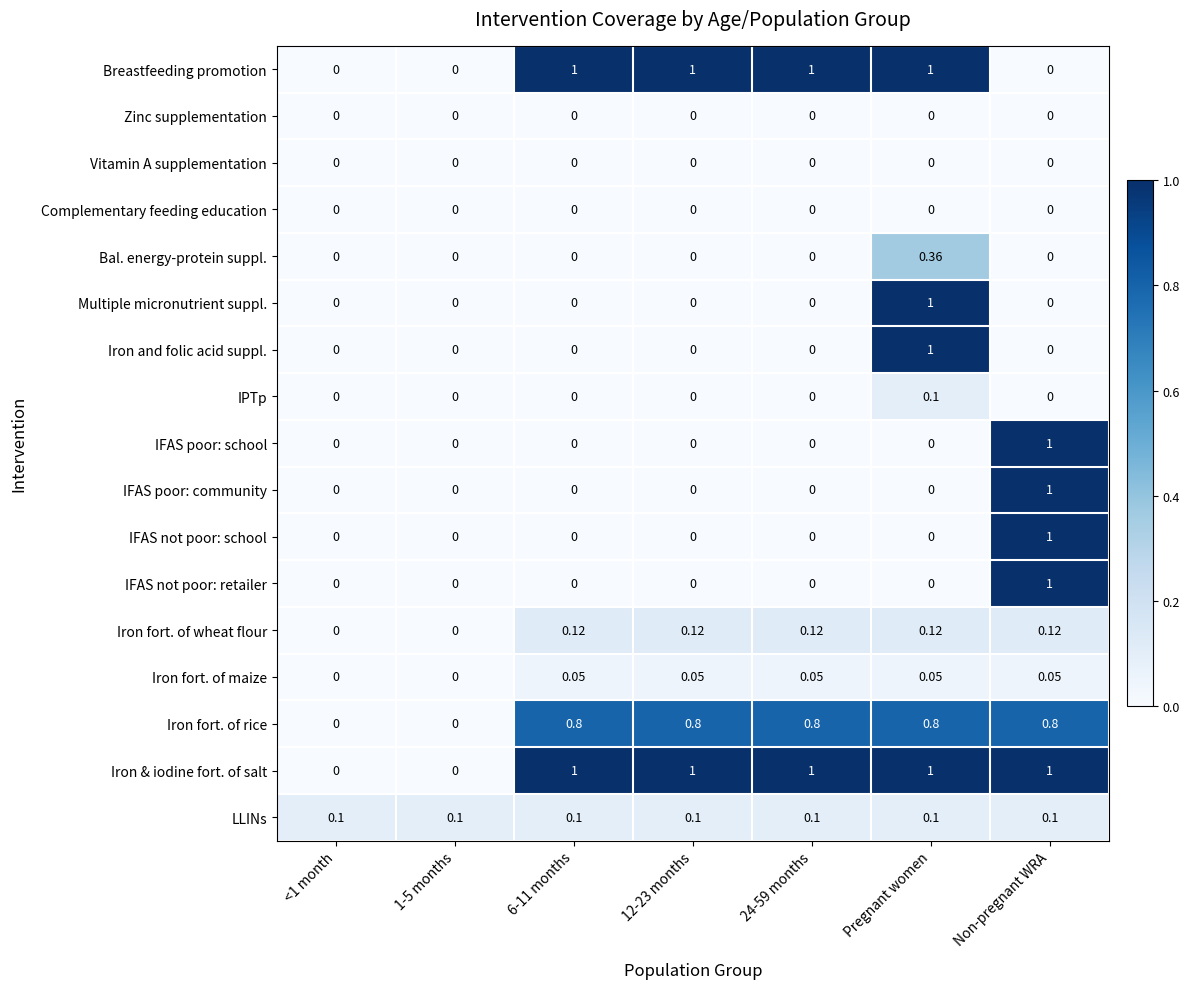

Which series has the largest total across all categories?

Iron & iodine fort. of salt